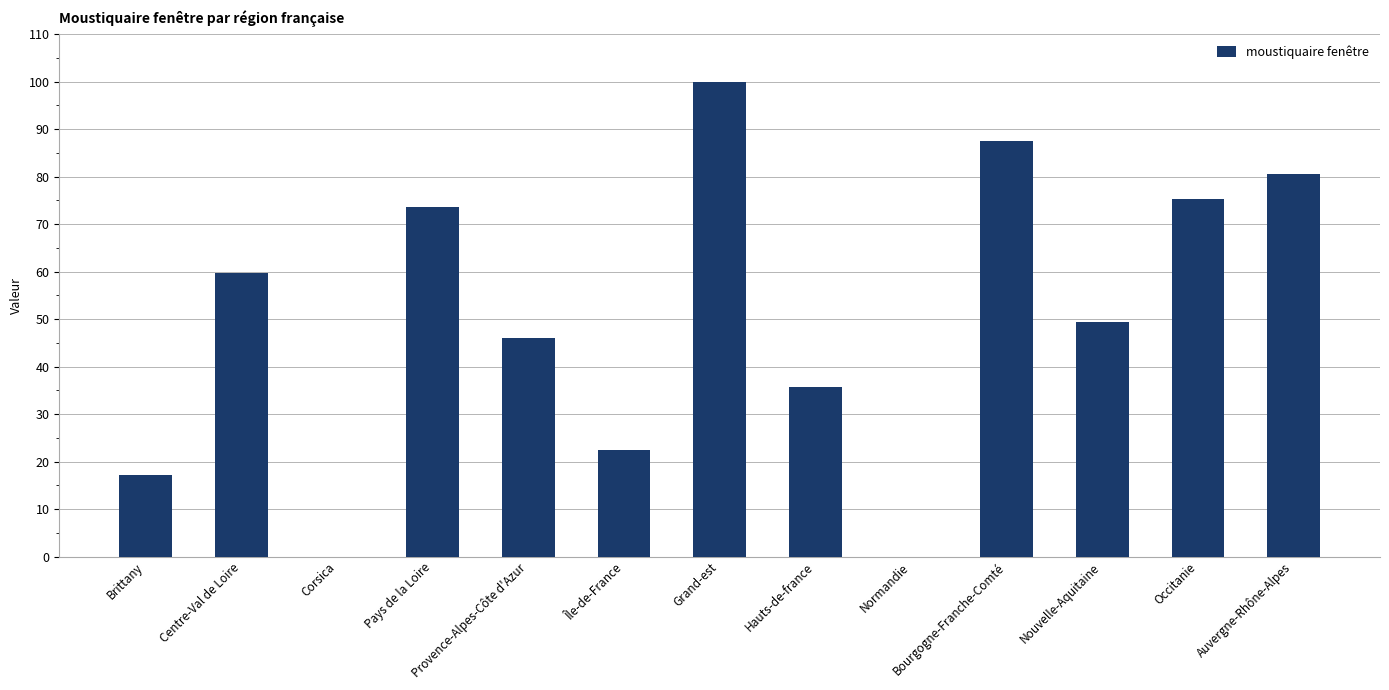

What is the average value?

49.8